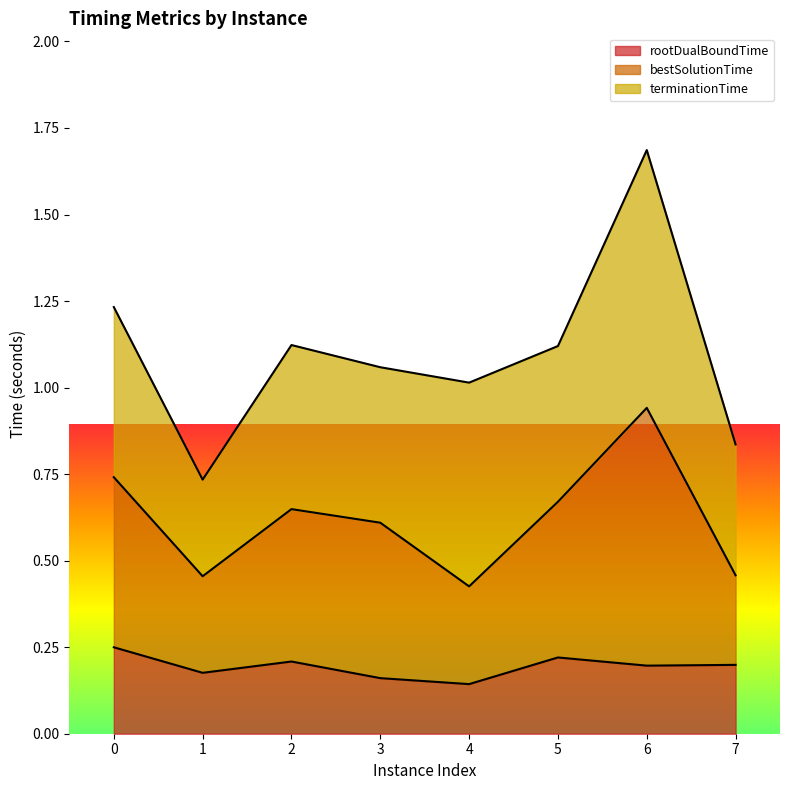

Count the rootDualBoundTime values in the range 0 to 1.

8